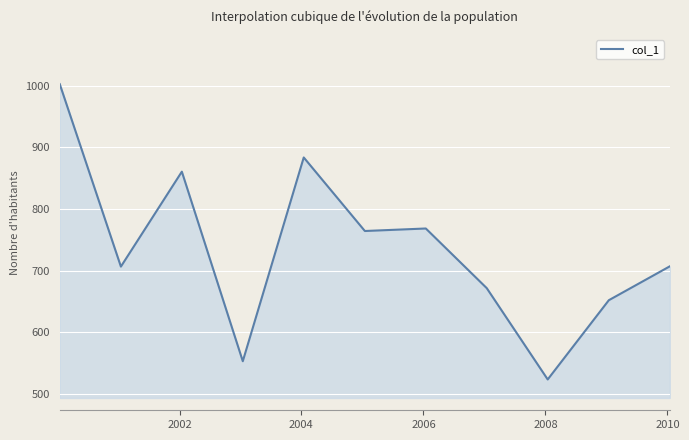

What is the greatest value displayed?

1002.5